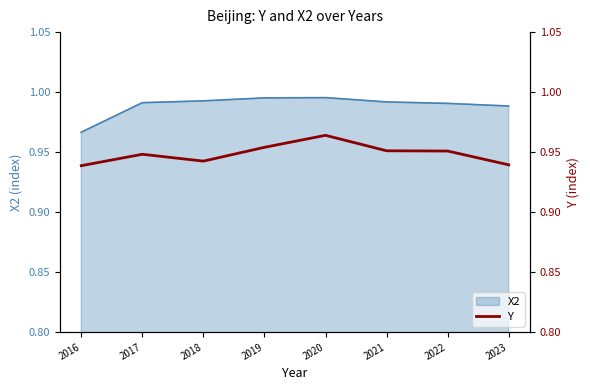

Does the chart display data point markers on the line(s)?

No